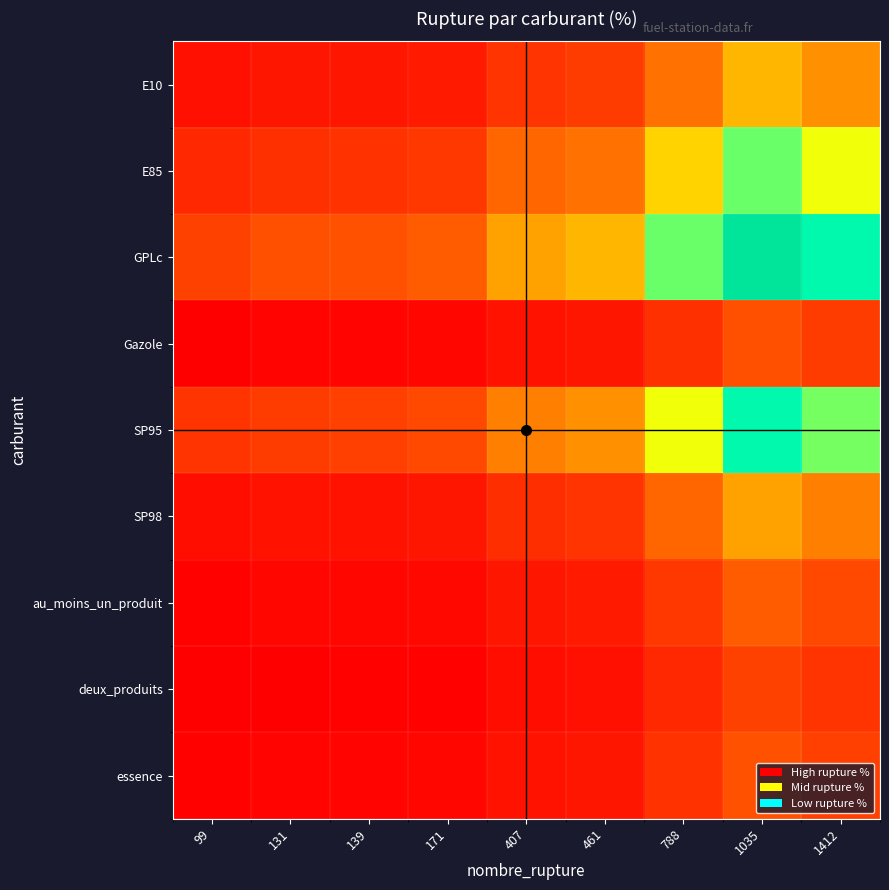

What is the difference between the highest and lowest values at 131?

6.4